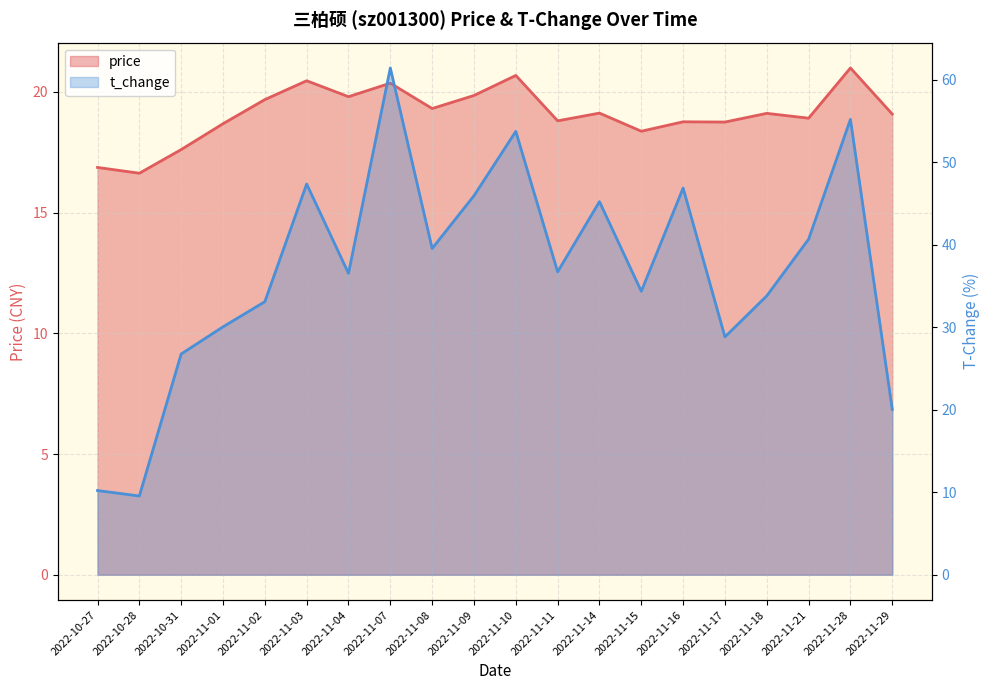

Is the value of price at 2022-11-29 greater than the value of t_change at 2022-10-31?

No